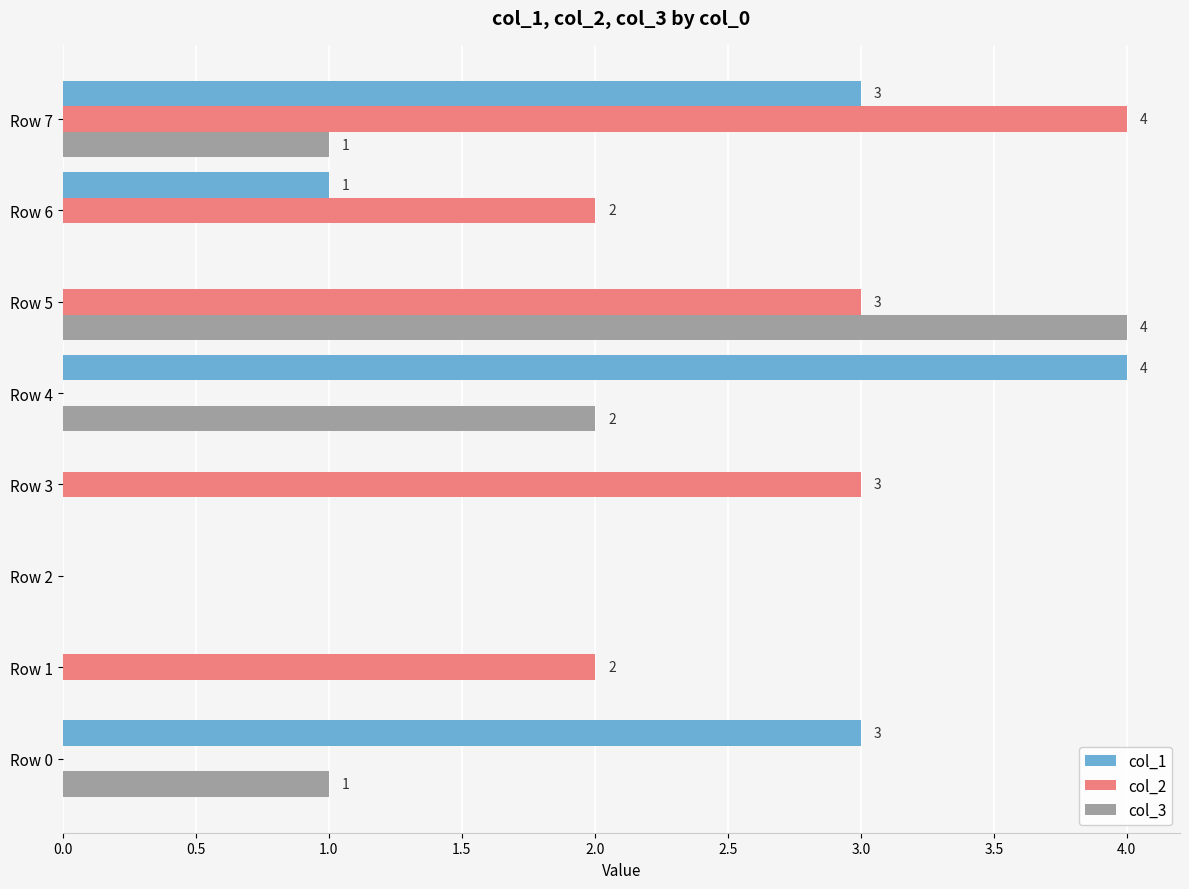

Between Row 1 and Row 2, which series saw the biggest shift?

col_2